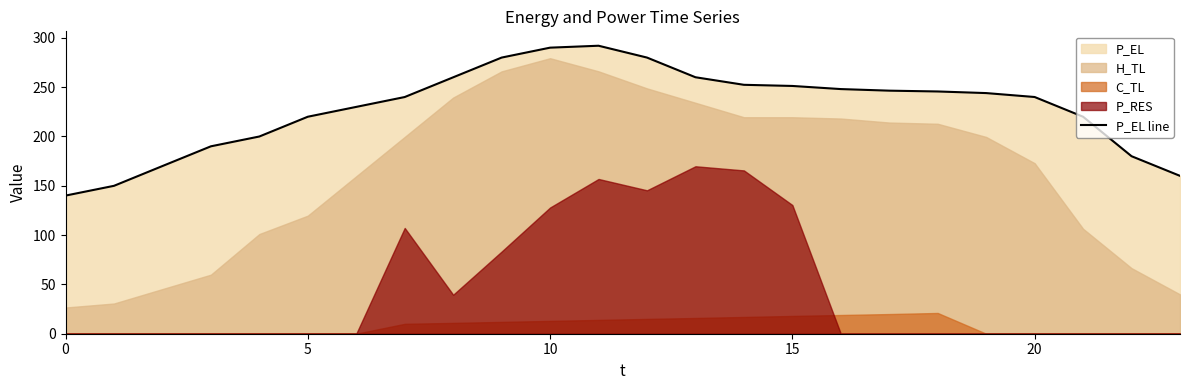

What is the value of the 14th point from the left?

260.0